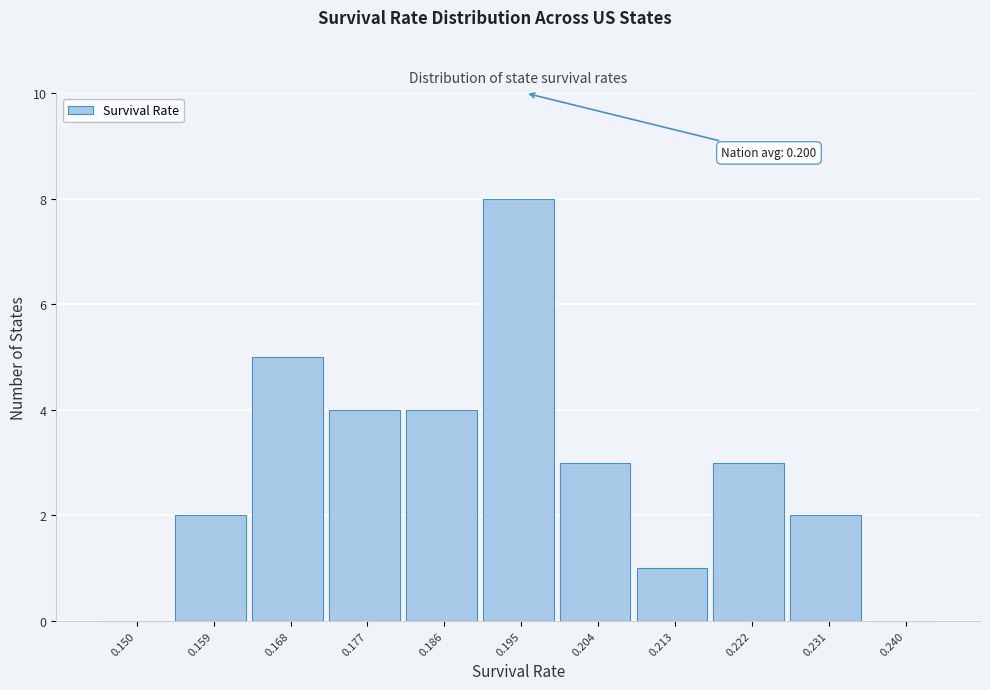

Reading right to left, list all the values displayed in this chart.

0.240=0	0.231=2	0.222=3	0.213=1	0.204=3	0.195=8	0.186=4	0.177=4	0.168=5	0.159=2	0.150=0